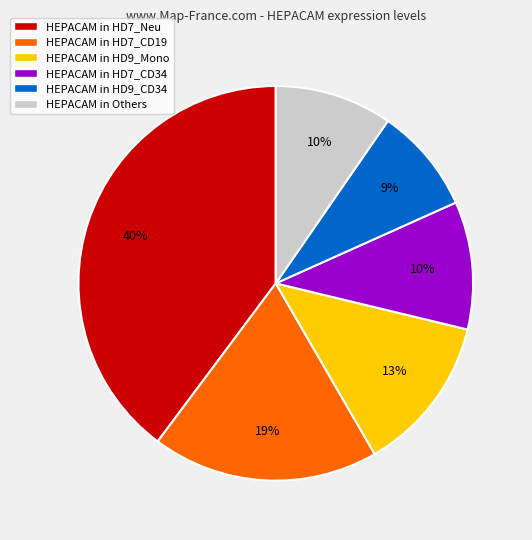

Is the sum of HEPACAM in Others and HEPACAM in HD7_CD34 greater than half?

No